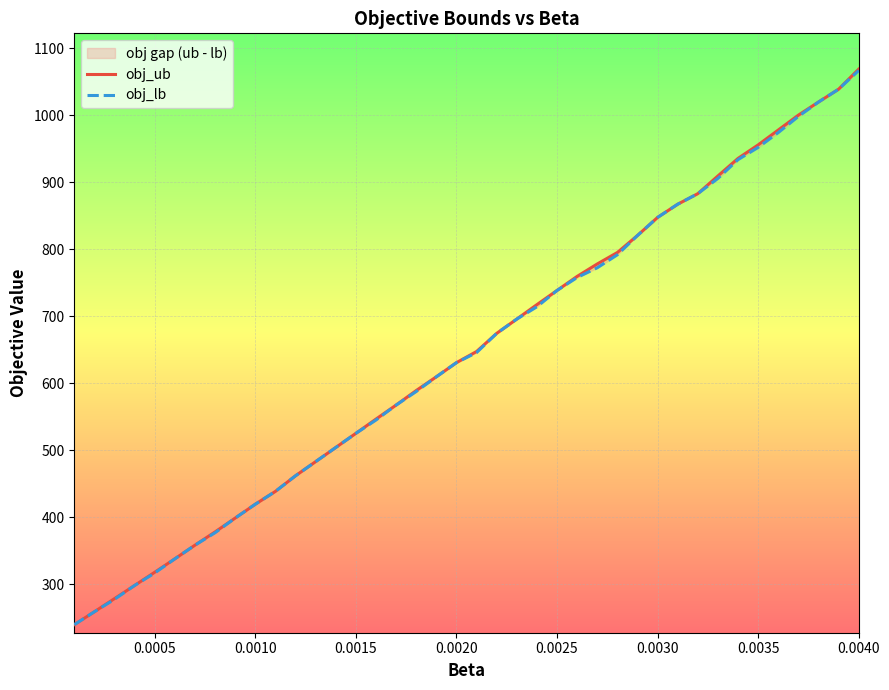

What is the value of the obj_lb point at the 37th from the left?

998.5